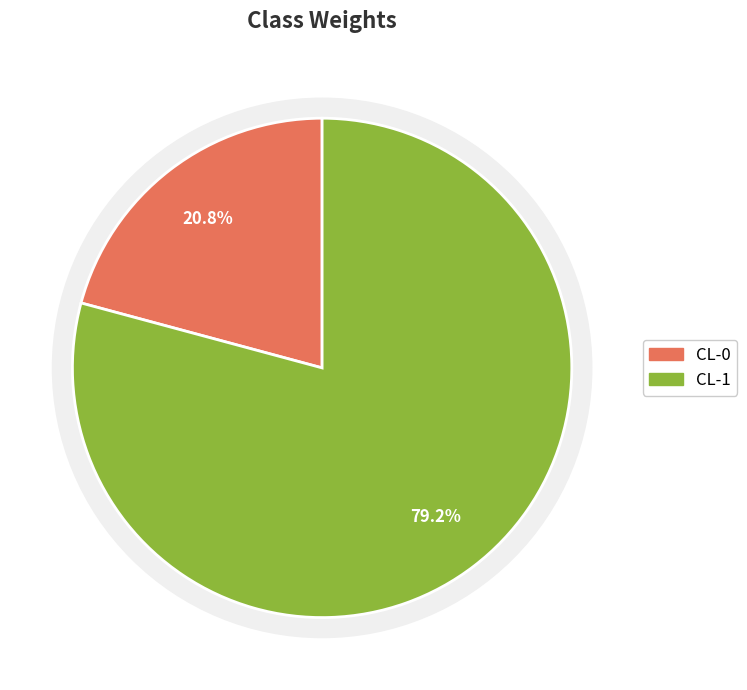

Does CL-1 account for over 50% of the chart?

Yes